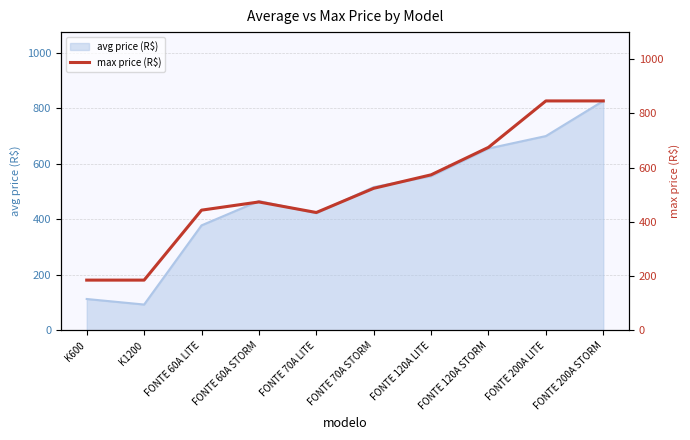

Reading right to left, what are all the values shown in this chart?

845.9	845.9	674.7	573.4	523.6	434.4	473.3	443.1	185.1	185.1